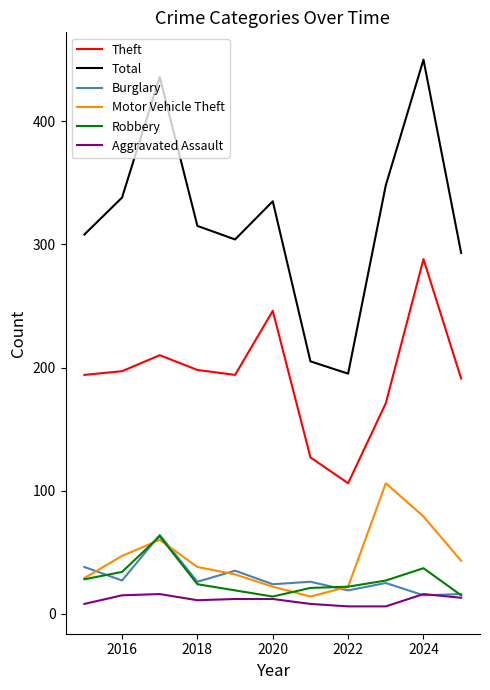

What is the sum of all Robbery values?

304